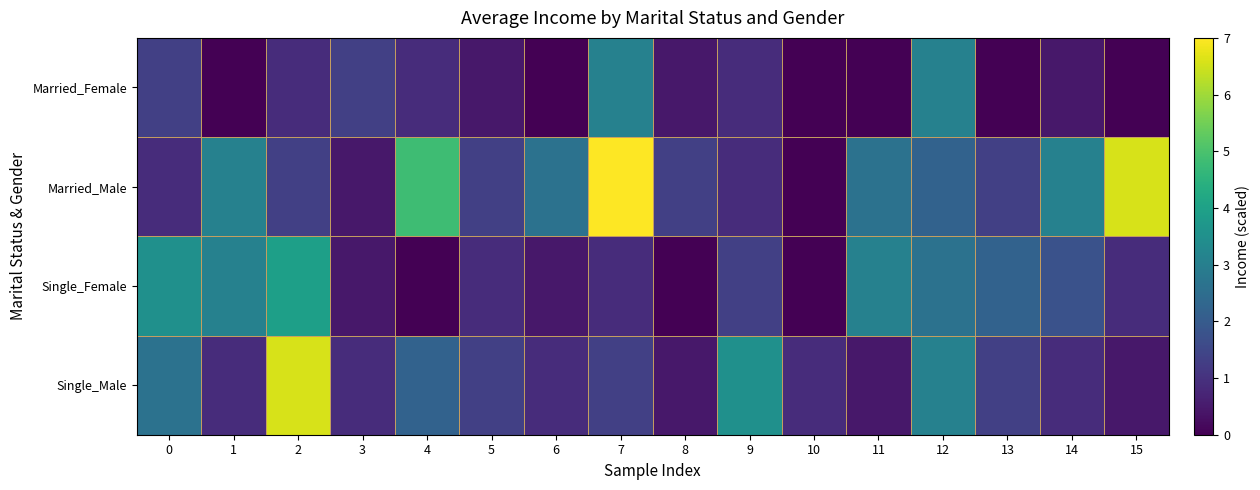

At how many categories does at least one series exceed 3?

10